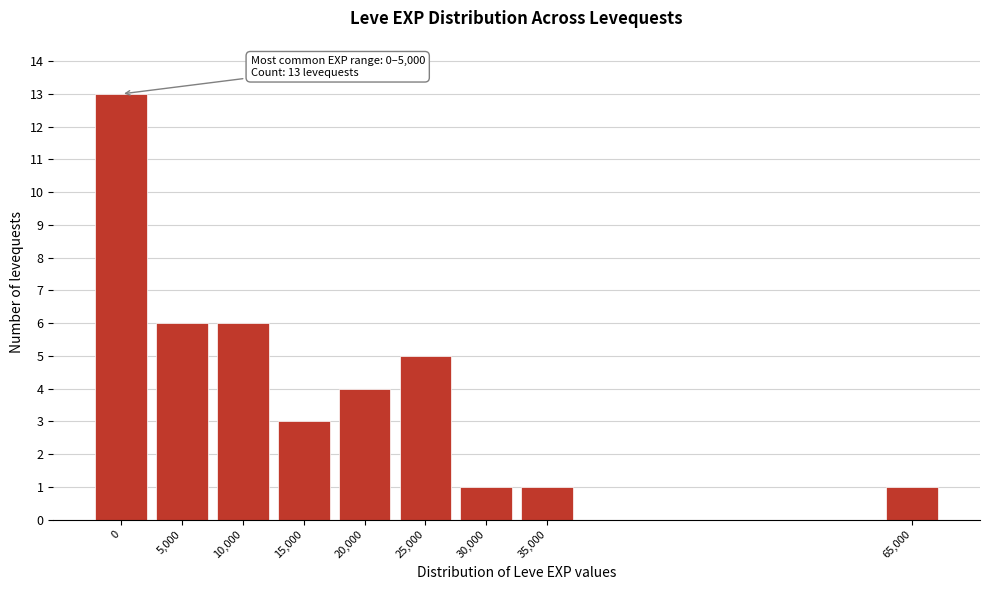

Reading left to right, what are all the values shown in this chart?

0=13	5,000=6	10,000=6	15,000=3	20,000=4	25,000=5	30,000=1	35,000=1	65,000=1